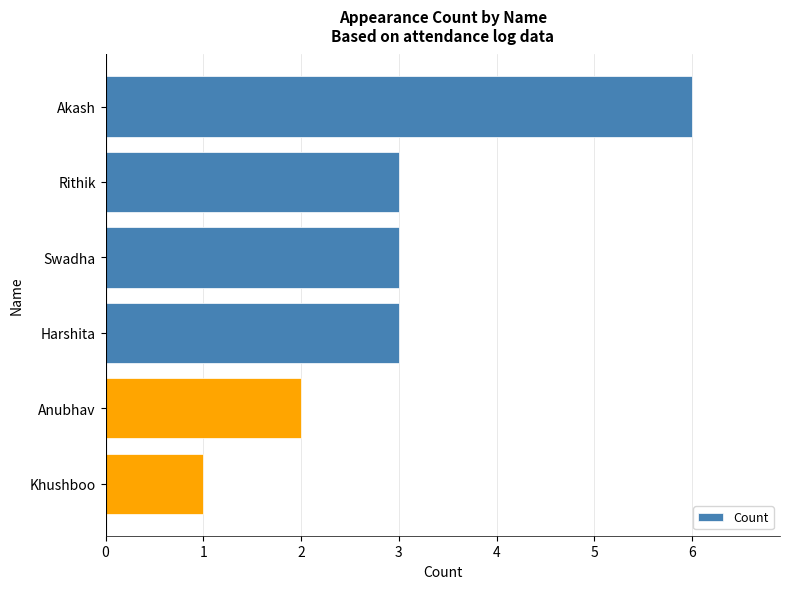

How many distinct data groups are displayed?

1